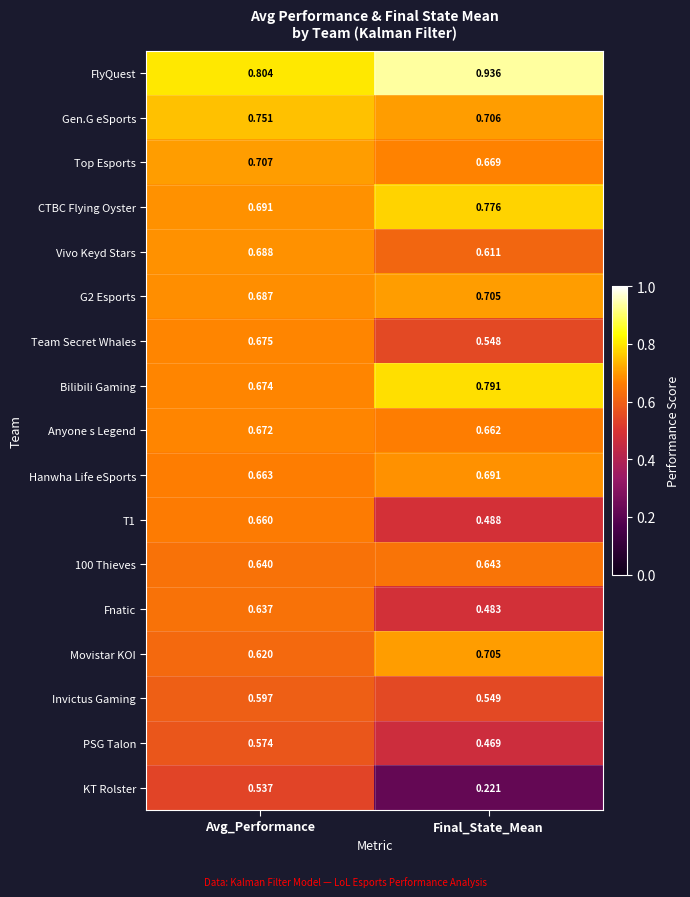

Which series has the largest range (max minus min)?

KT Rolster